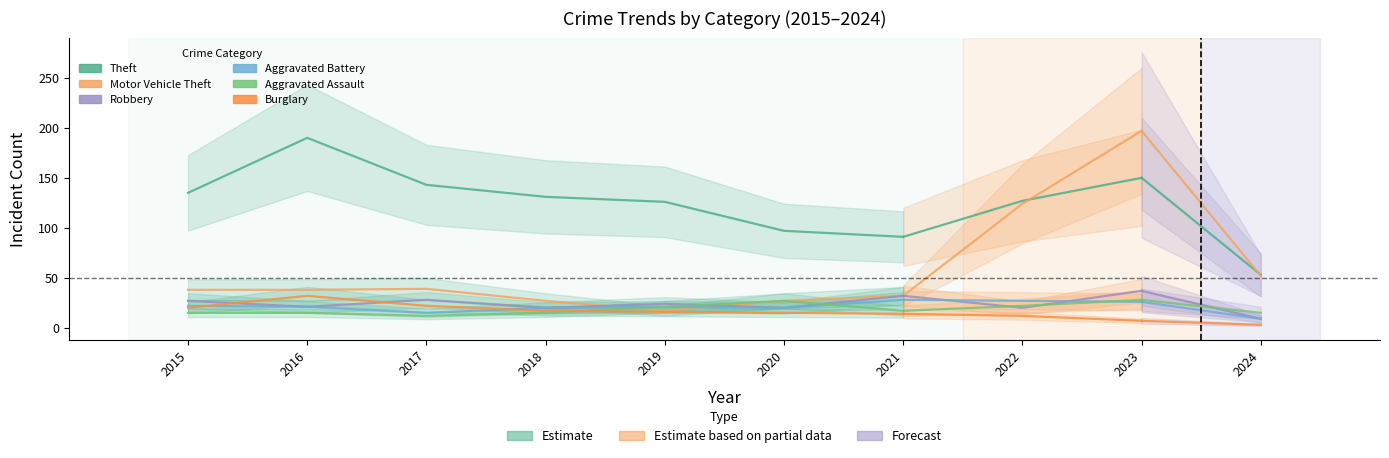

What is the sum of the Burglary values at 2019 and 2018?

33